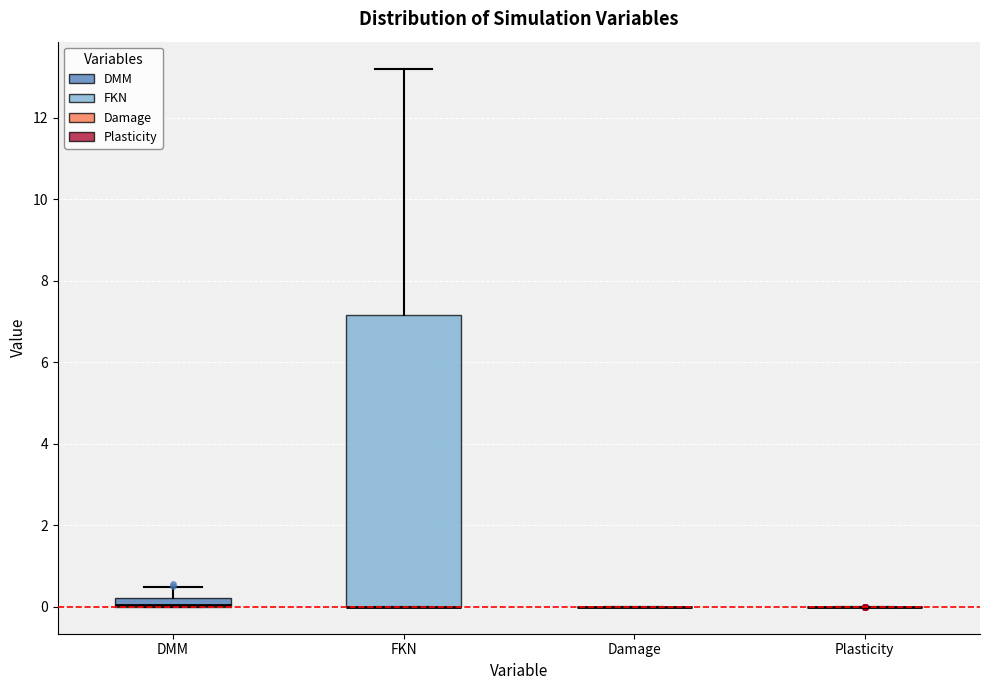

Which box is the tallest, from its lower edge to its upper edge?

FKN